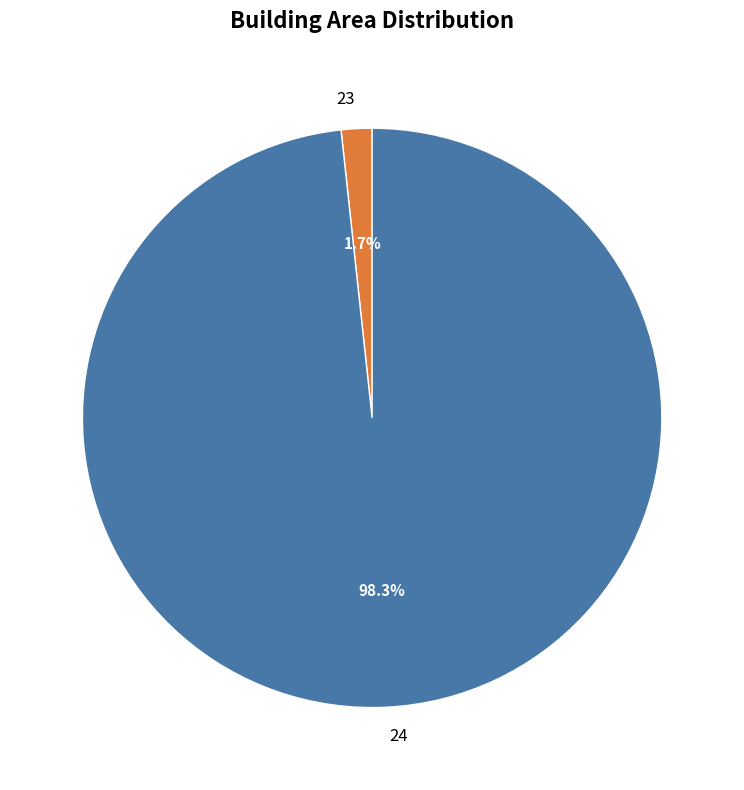

Which has a higher value, 24 or 23?

24